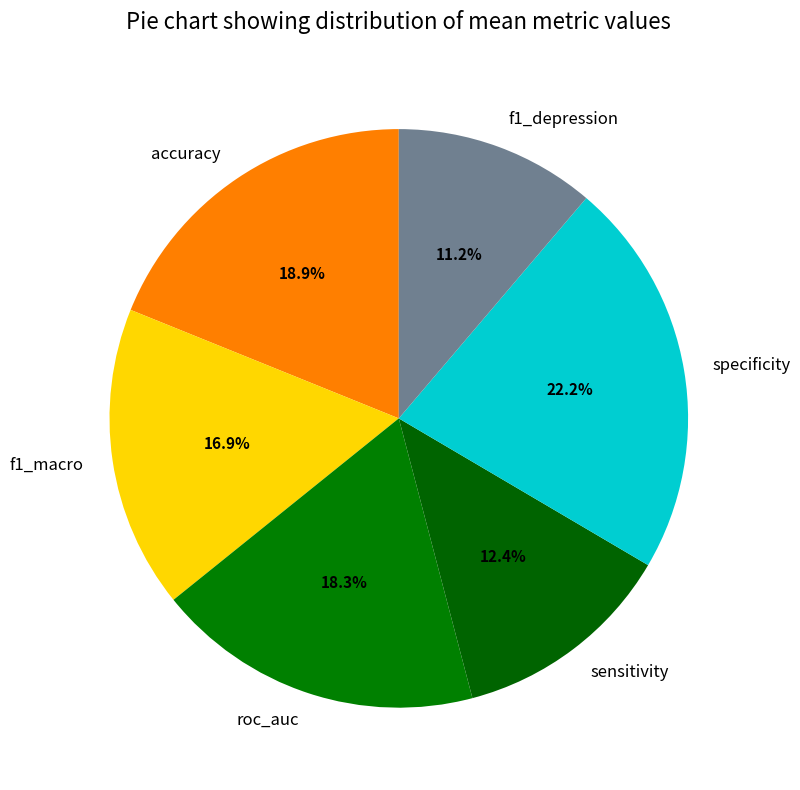

What portion of the pie excludes f1_macro?

83.1%